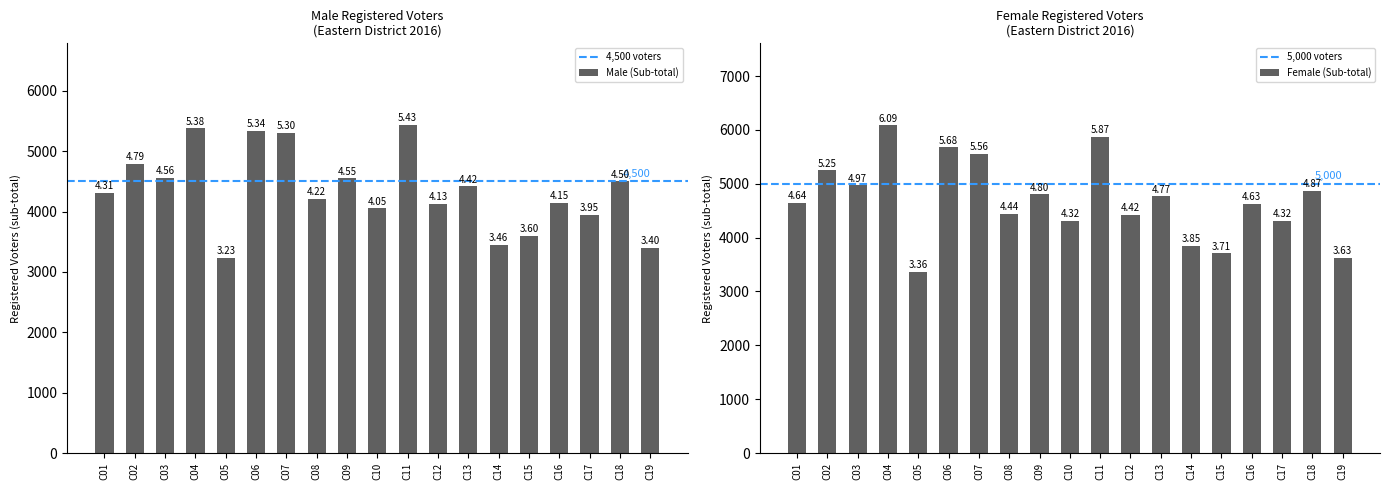

The value of Male (Sub-total) at C04 is 5380. True or false?

True